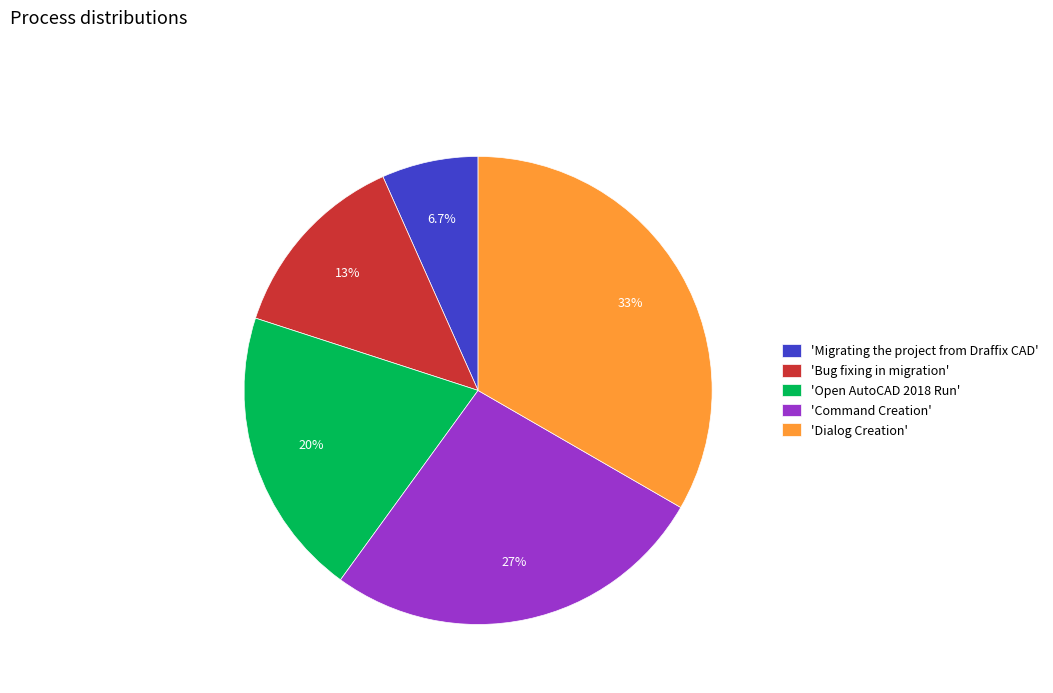

Which category has the smallest portion of the pie?

'Migrating the project from Draffix CAD'